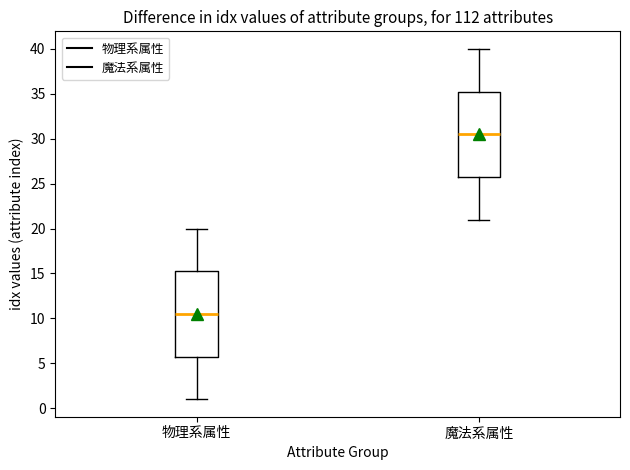

Reading left to right, read every box against the y-axis: the position of its median line, the range the box covers, and the ends of its whiskers. The values are not printed on the chart, so give them approximately, as read against the axis.

物理系属性: median 10.5, box 6.0 to 15.5, whiskers 1.0 to 20.0
魔法系属性: median 30.5, box 26.0 to 35.5, whiskers 21.0 to 40.0